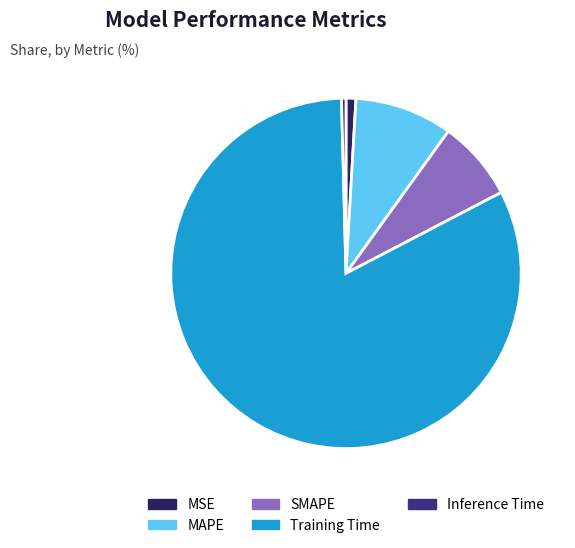

Count the number of slices in the pie.

5